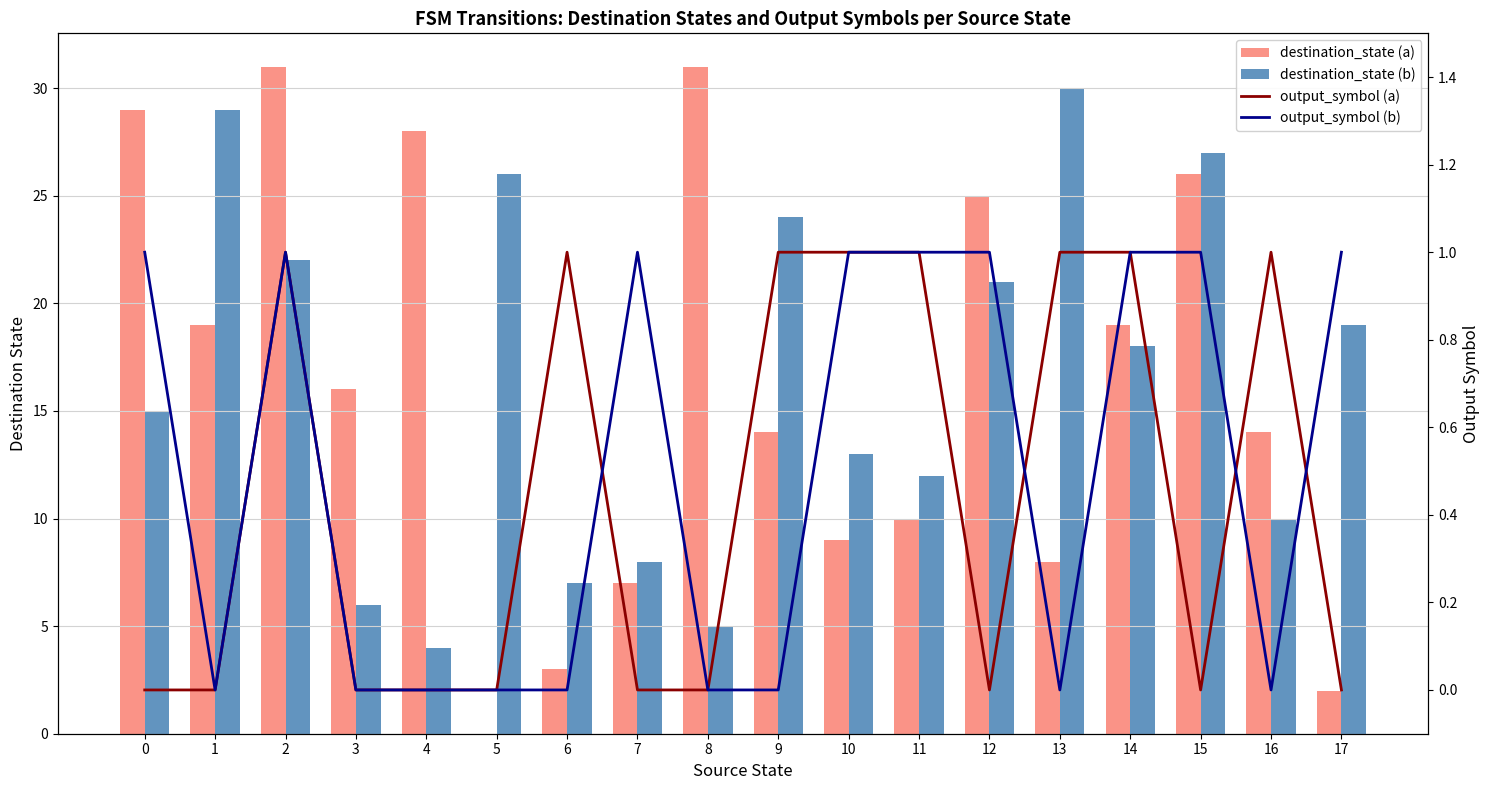

Is it true that destination_state (a) equals 19 at 14?

True